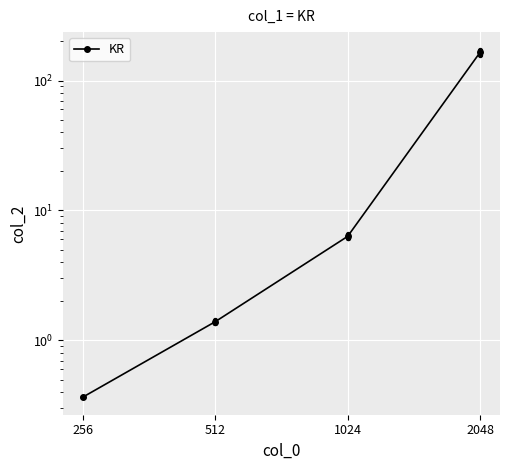

What is the change in value from 256 to 1024?

+6.0